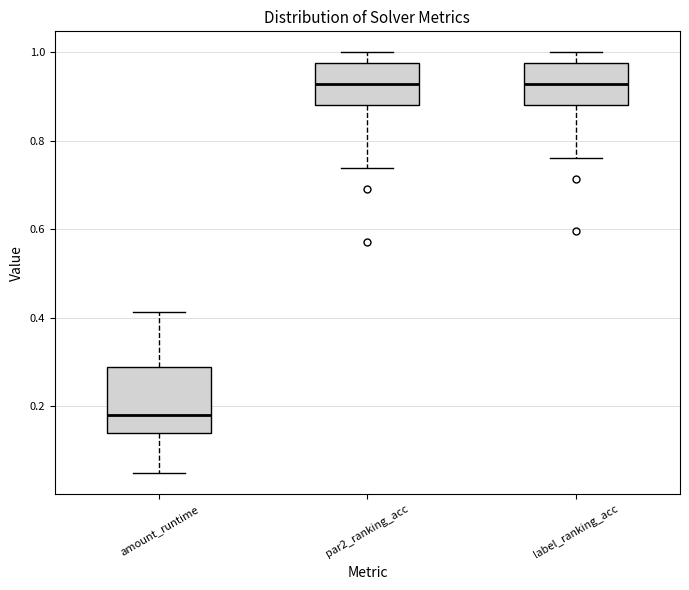

Where does the upper whisker of the box for label_ranking_acc end on the y-axis? The values are not printed on the chart, so give them approximately, as read against the axis.

1.00